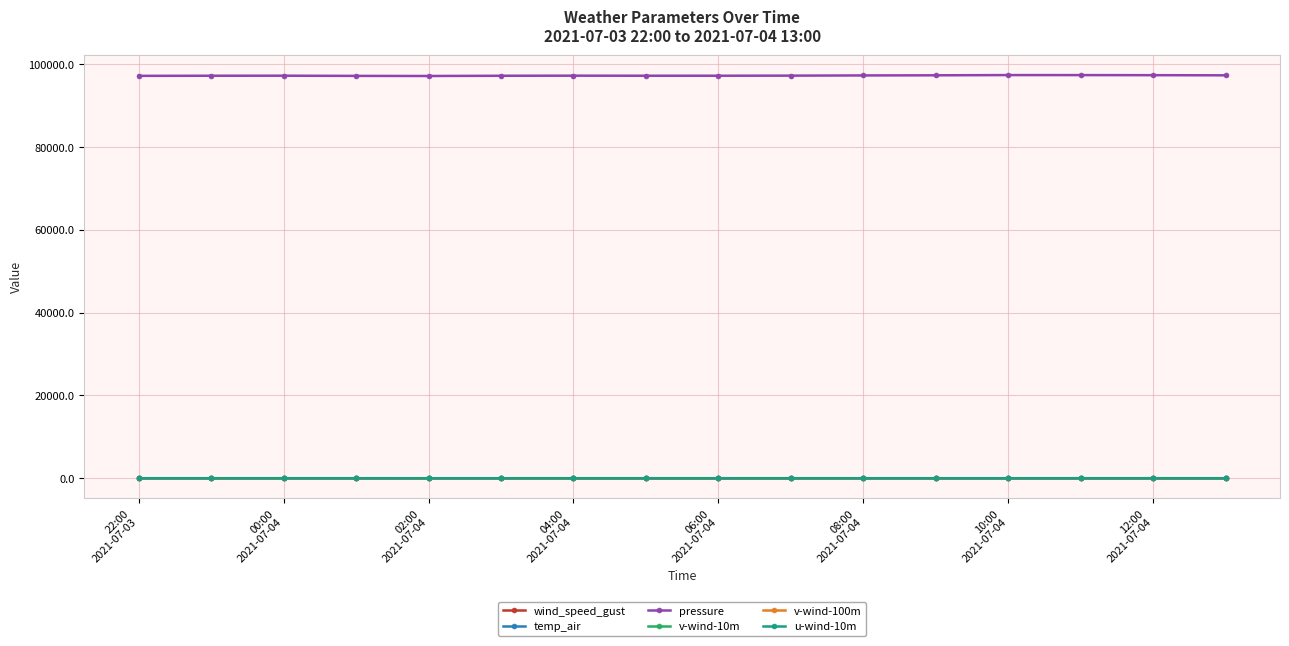

Which series has the largest total across all categories?

pressure